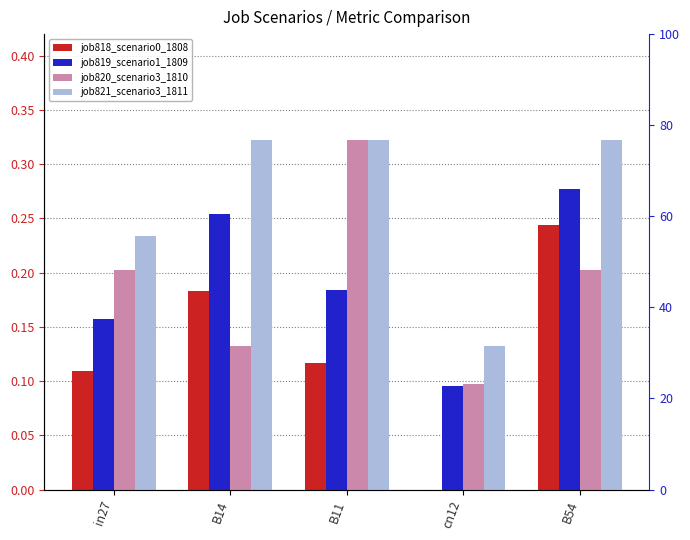

At which label is job820_scenario3_1810 closest to 0?

cn12